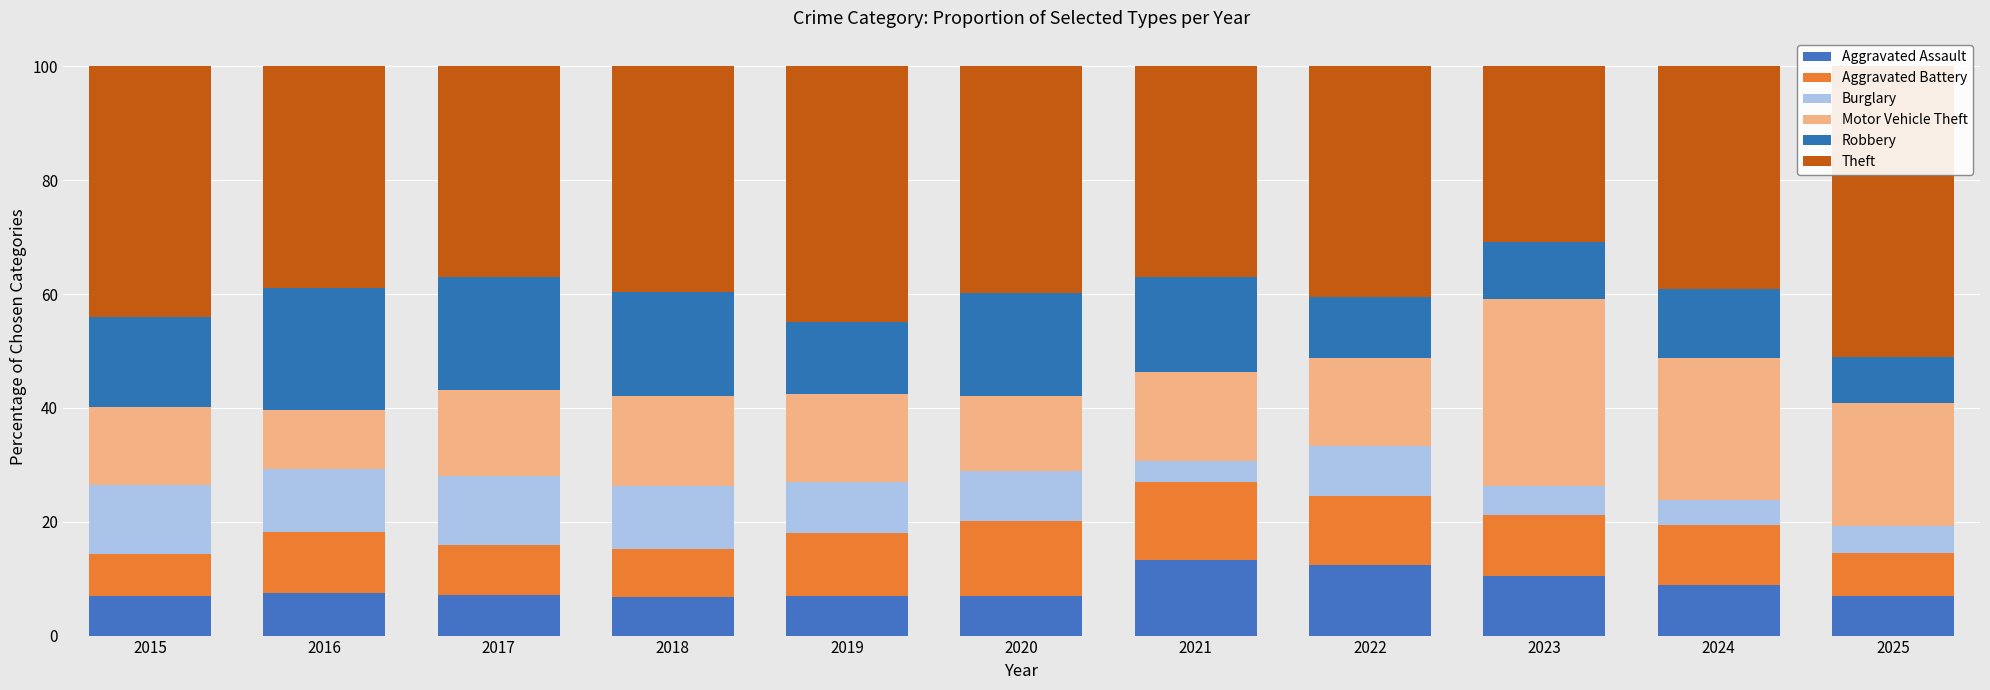

What is the difference between the Burglary values at 2018 and 2020?

2.0